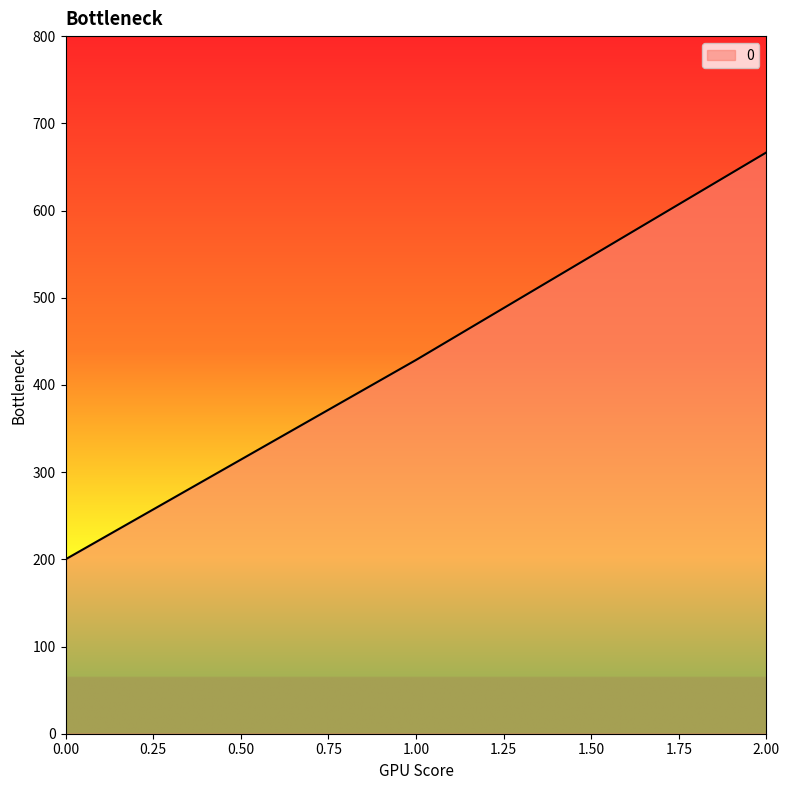

Count the number of values greater than 428.

2